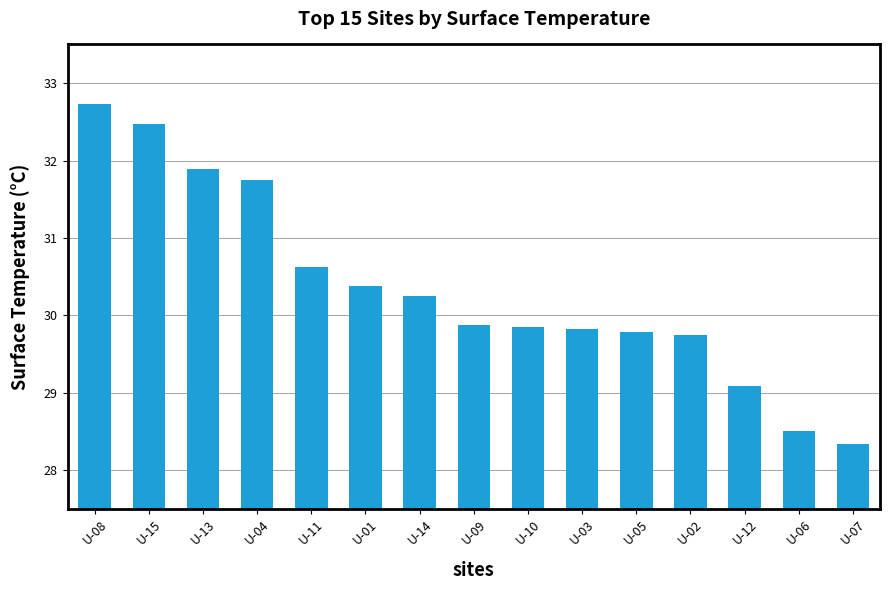

Approximately how many times larger is the value at U-07 compared to U-12?

1.0